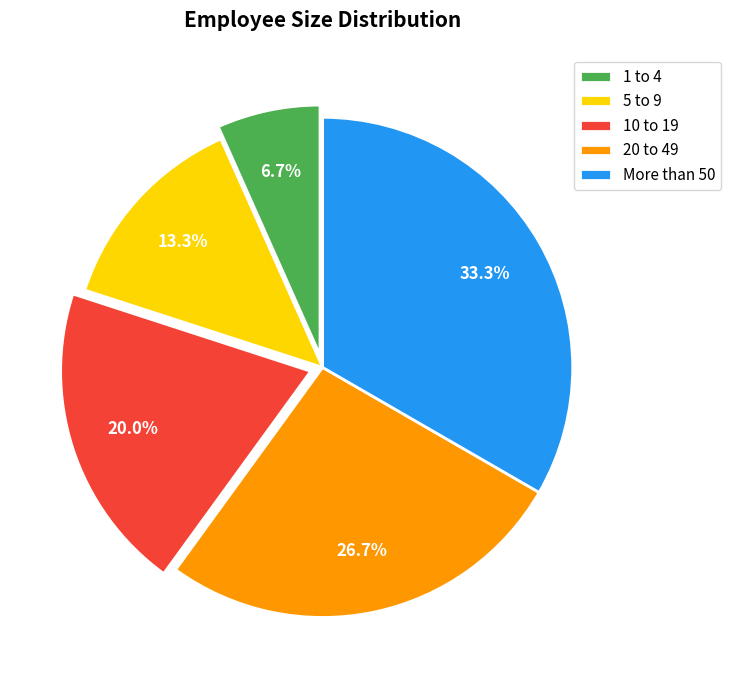

Between More than 50 and 1 to 4, which is larger?

More than 50